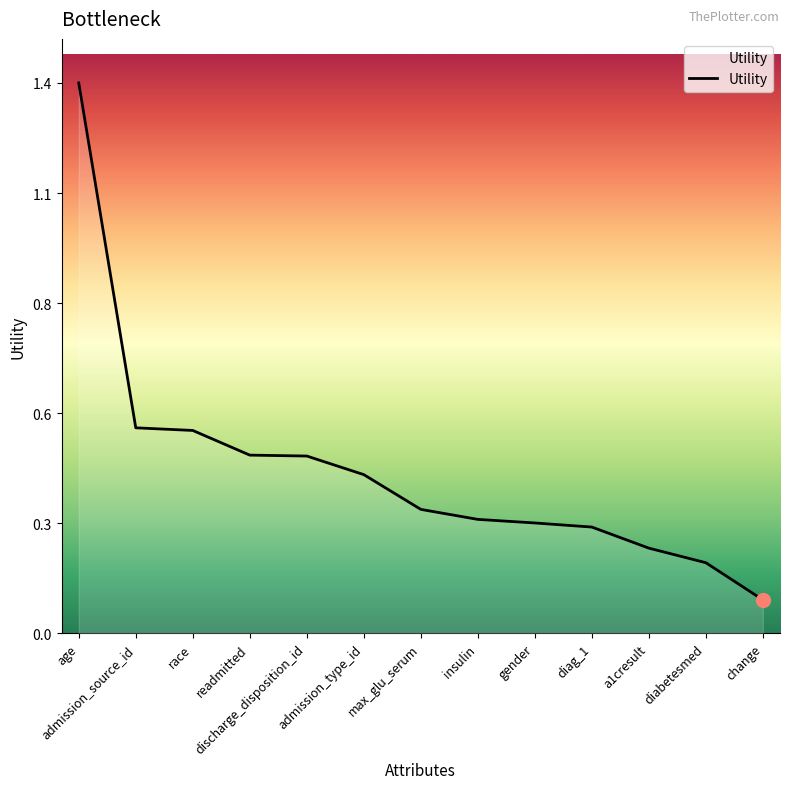

Is it true that the value at insulin is 0.3?

True